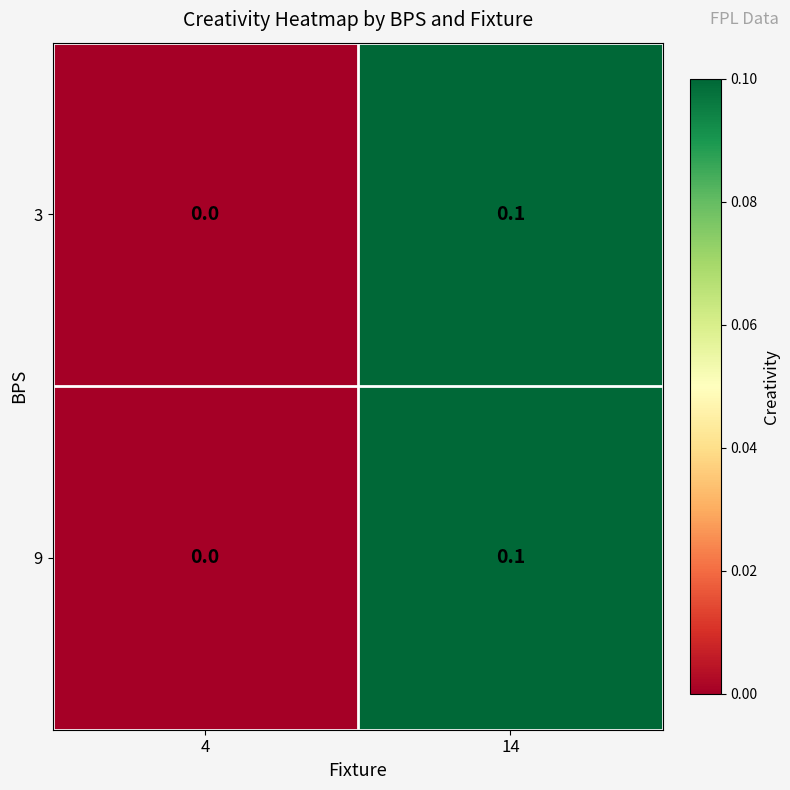

The 9 series shows 0.1 at 14. True or false?

True